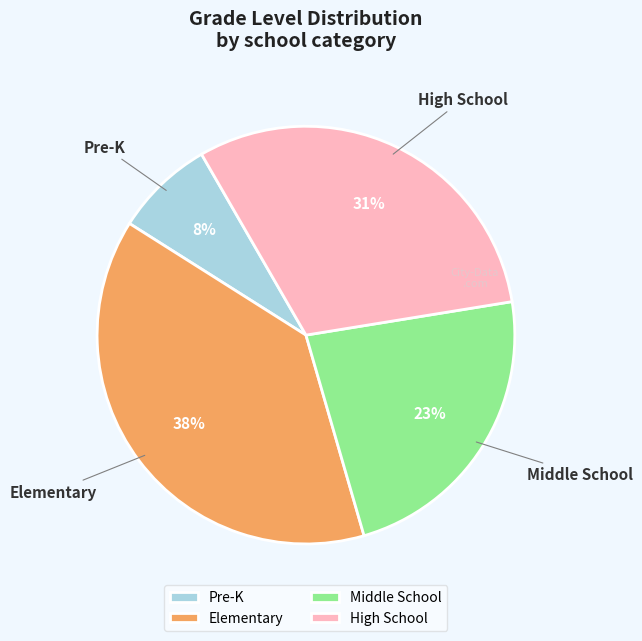

Is there any slice that represents more than half of the pie?

No